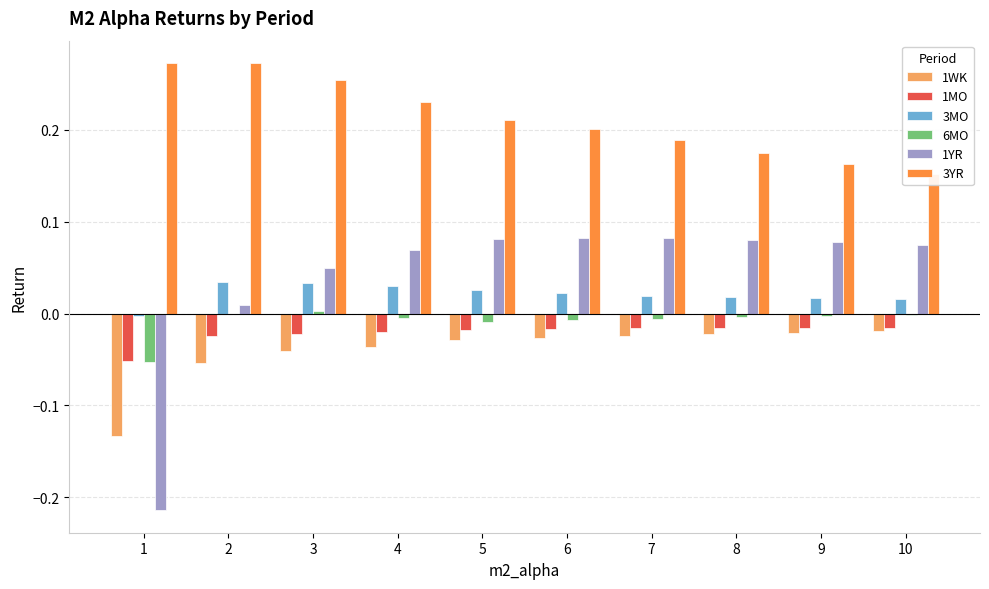

Rank the series by their maximum value, from lowest to highest.

1WK, 1MO, 6MO, 3MO, 1YR, 3YR